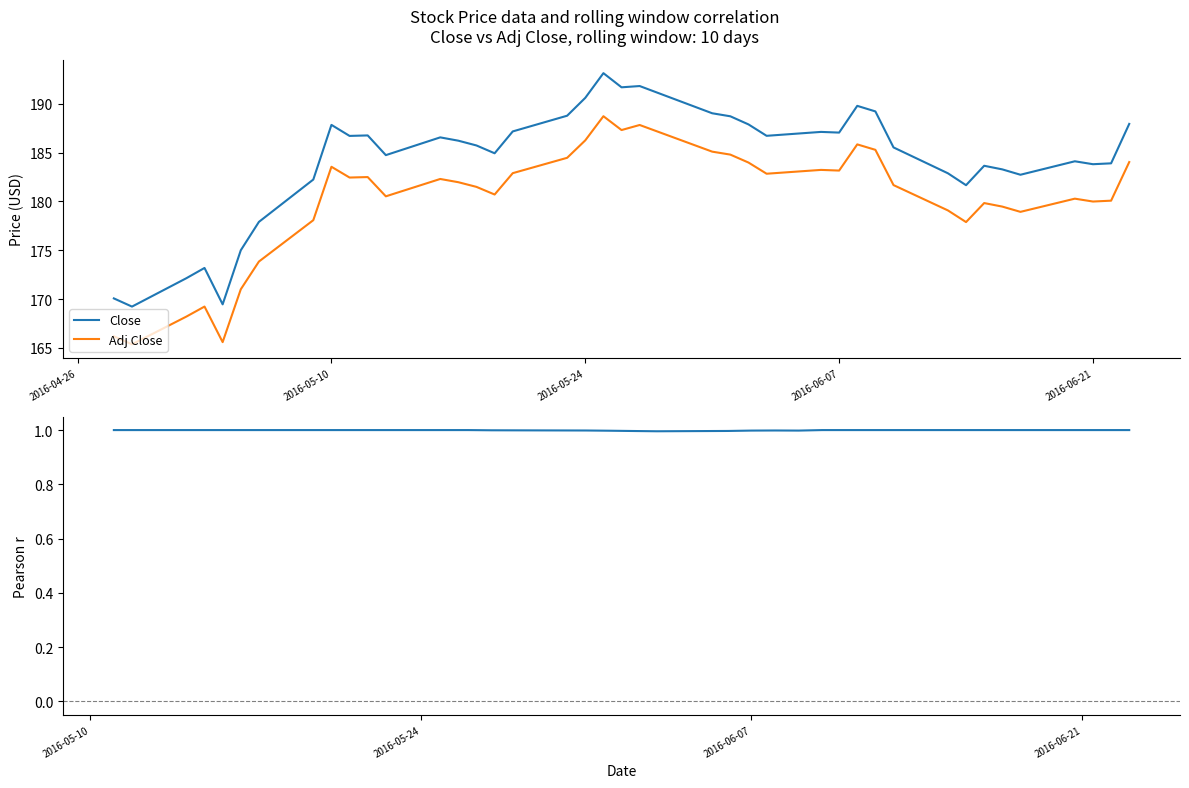

Is it true that Close equals 268.0 at 2016-06-07?

False